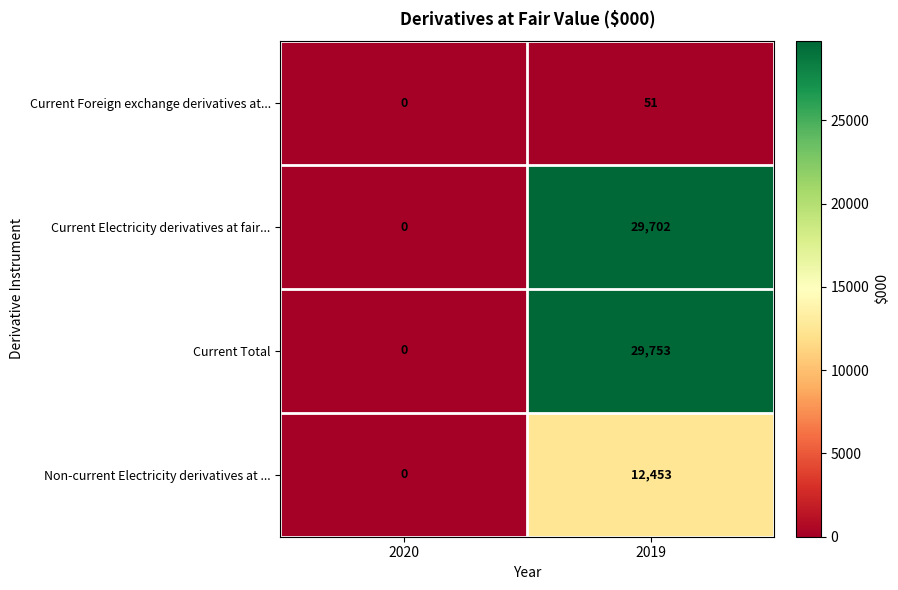

True or false: Current Electricity derivatives at fair... has a value of 29702 at 2019.

True